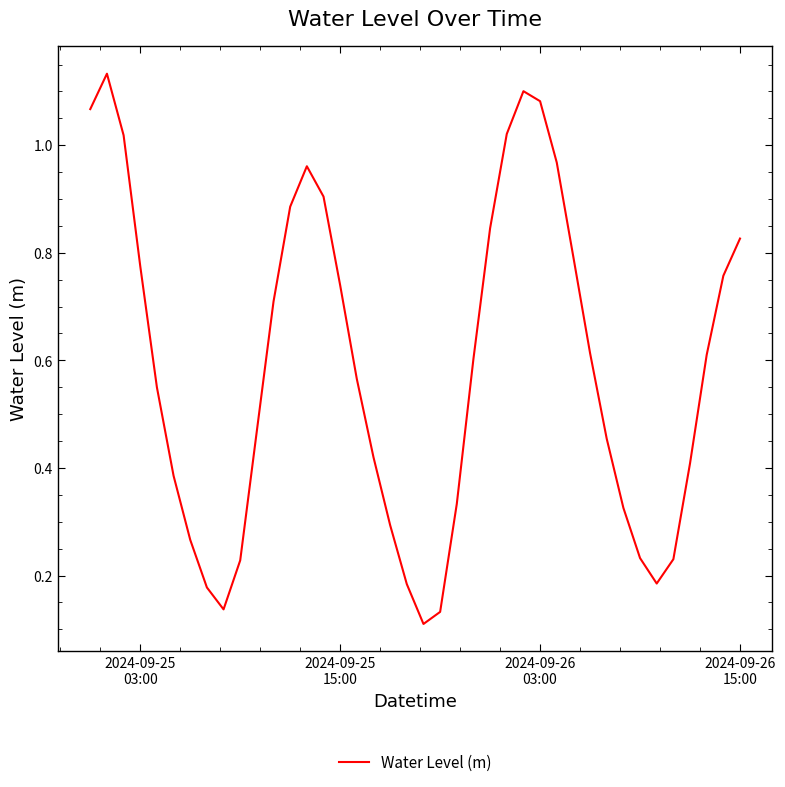

How many lines are shown in the chart?

1